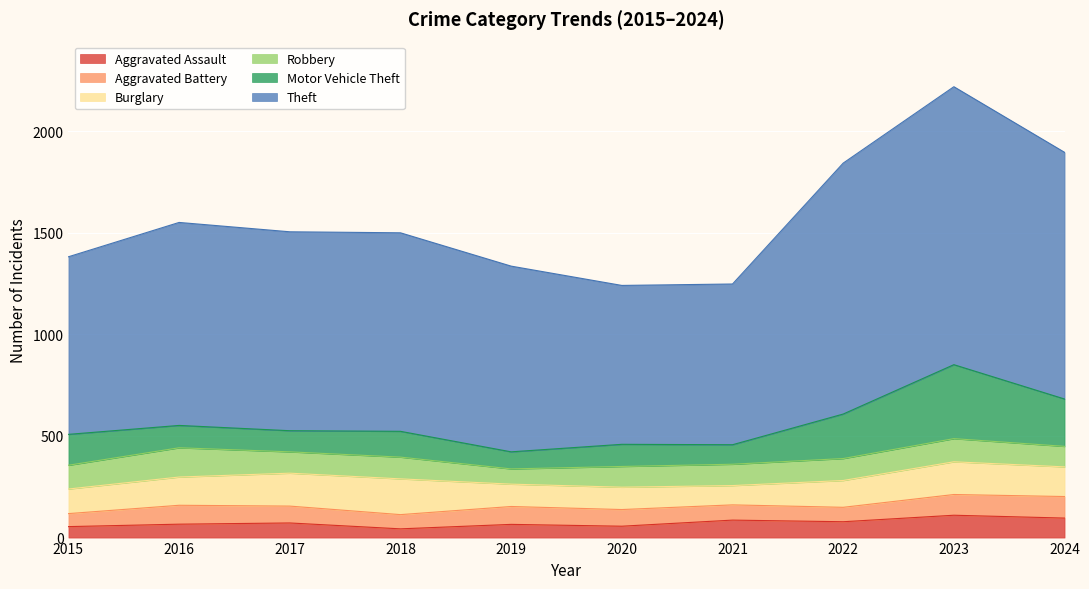

At which category does the chart reach its peak across all series?

2023